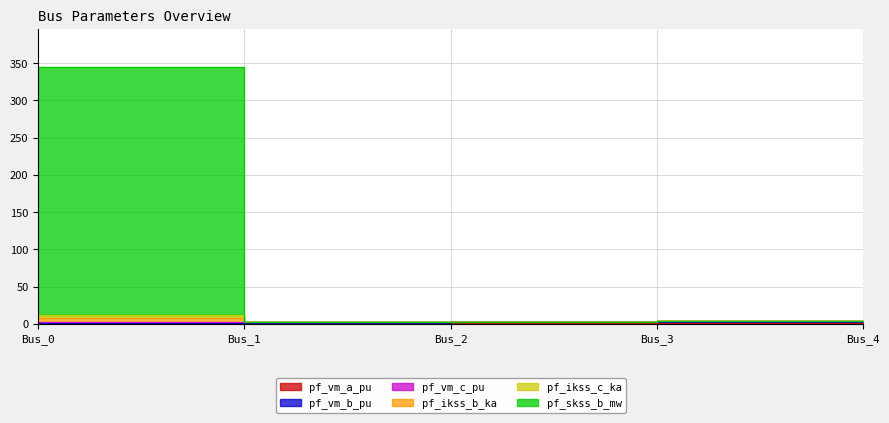

At which category does the chart reach its peak across all series?

Bus_0